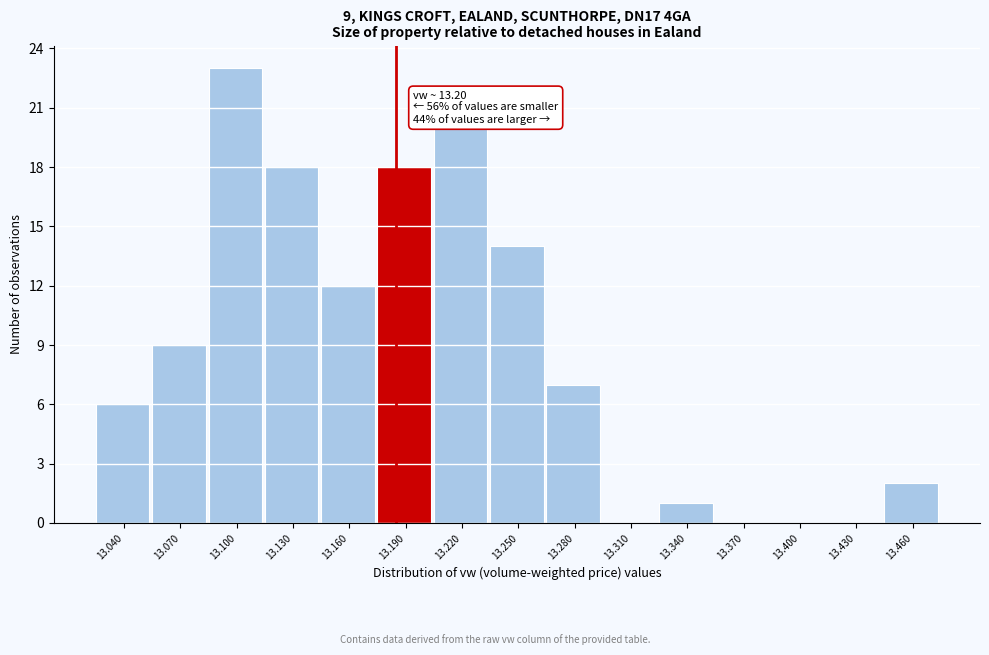

Reading right to left, what are all the values shown in this chart?

13.460=2	13.430=0	13.400=0	13.370=0	13.340=1	13.310=0	13.280=7	13.250=14	13.220=20	13.190=18	13.160=12	13.130=18	13.100=23	13.070=9	13.040=6